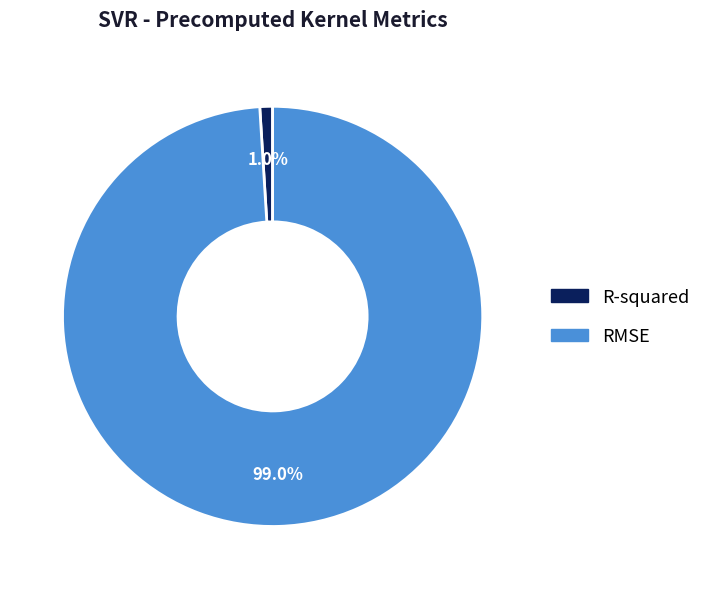

Does R-squared represent more than half of the total?

No